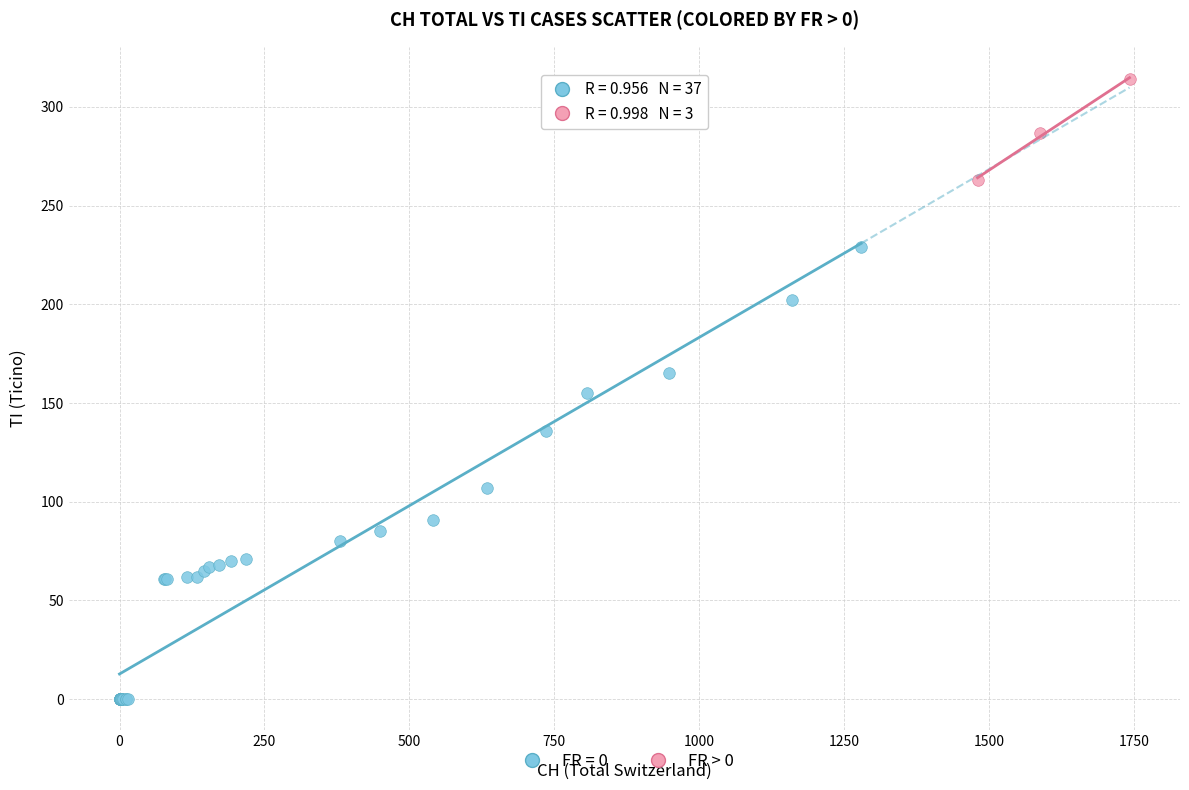

Which series contains the lowest Y value?

FR = 0